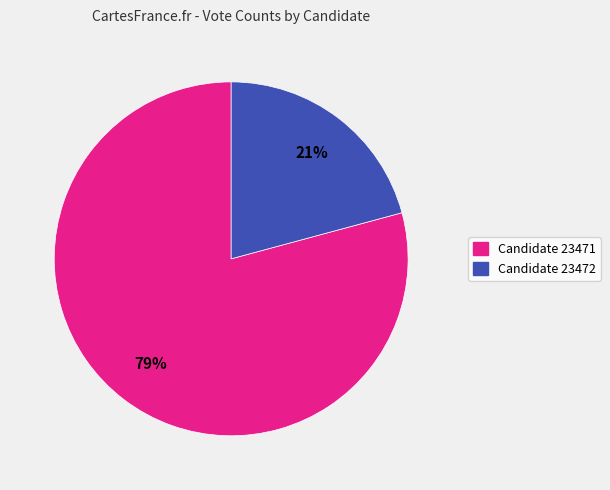

Is there a majority slice in this chart?

Yes